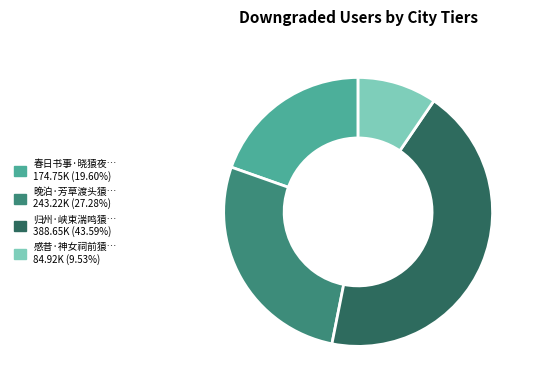

Does any single category account for the majority?

No